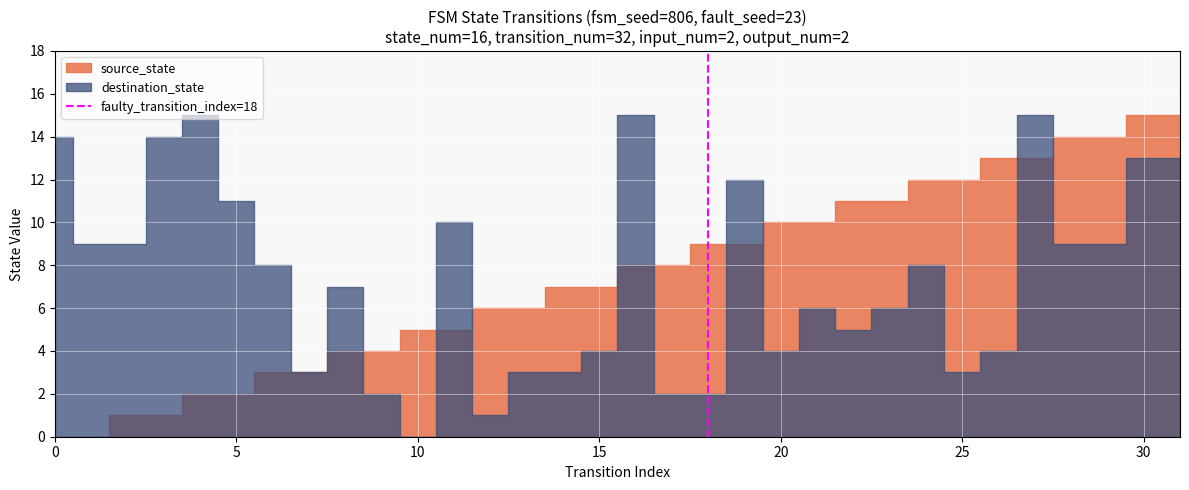

What is the sum of the values at 5 and 0?

1